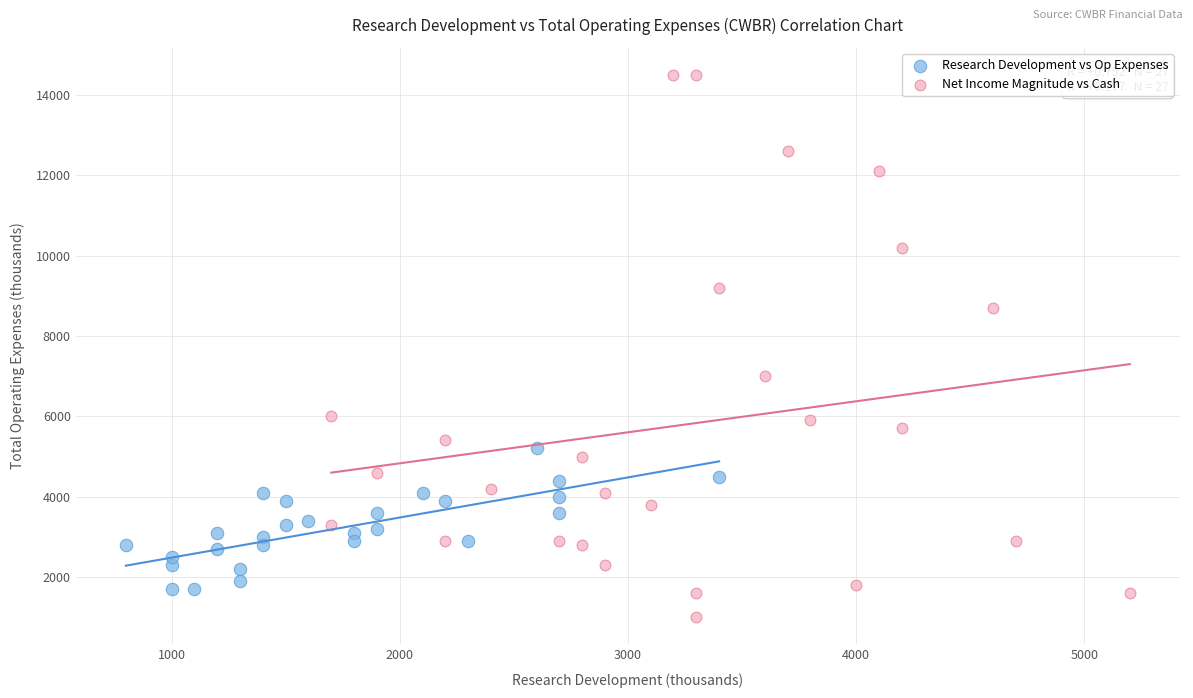

Which series contains the lowest Y value?

Net Income Magnitude vs Cash